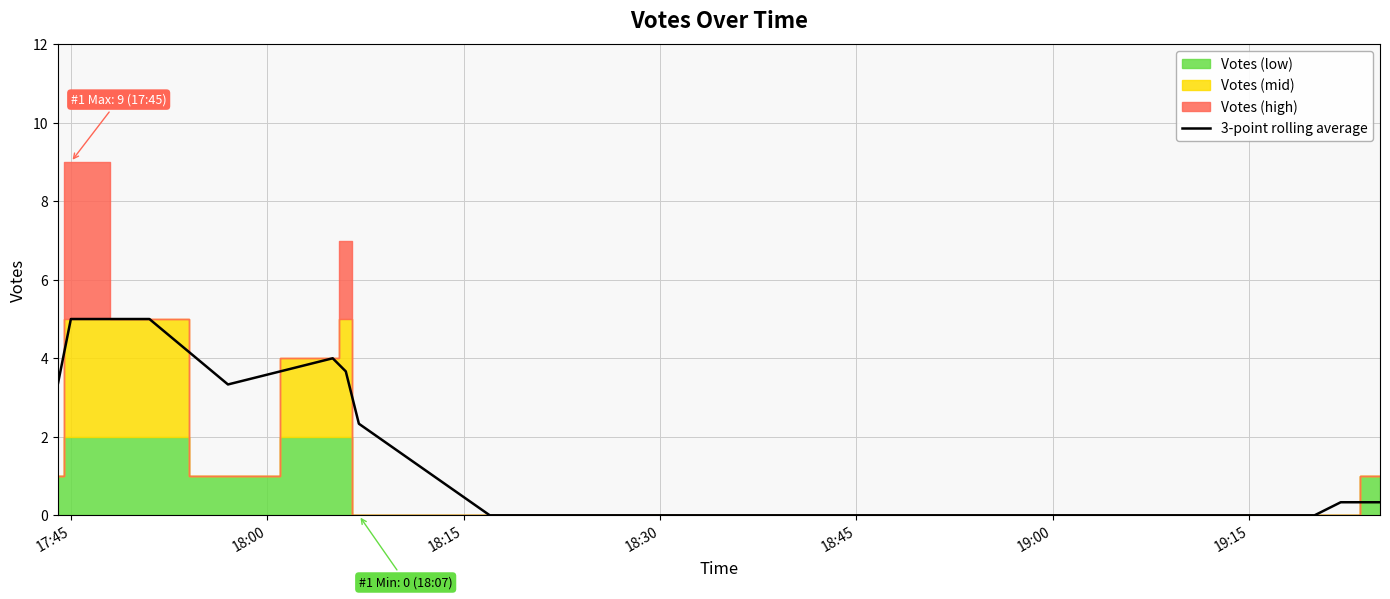

How many data points are less than 3?

6